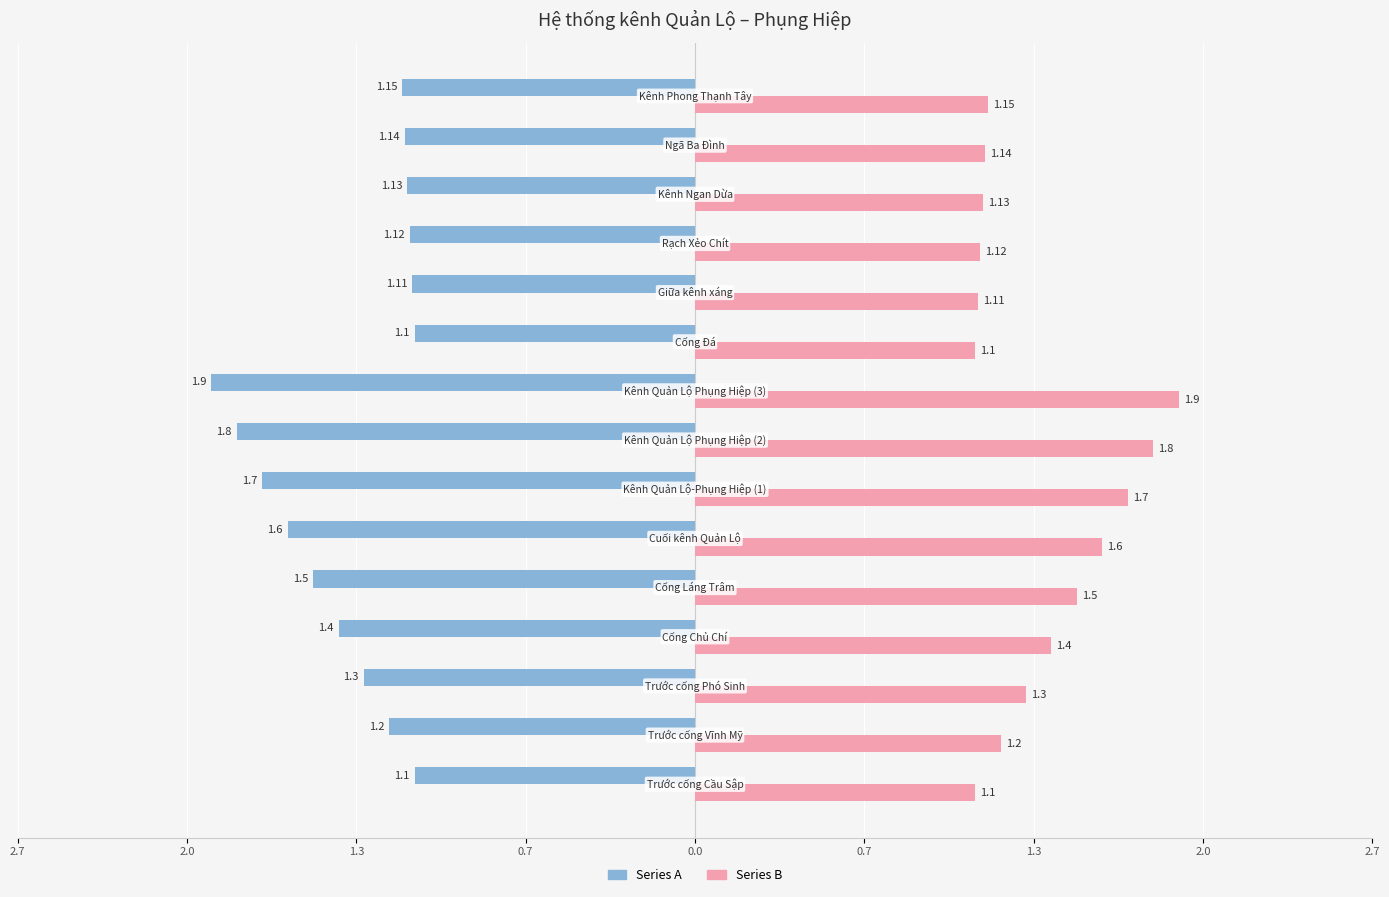

Rank the series by their average value, from highest to lowest.

Series B, Series A